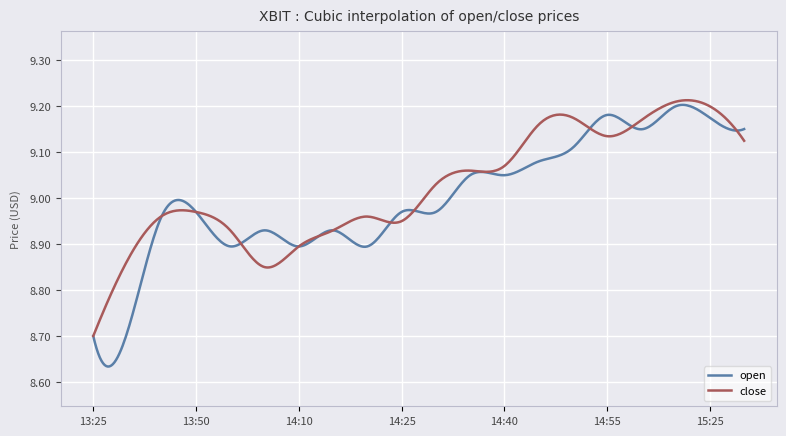

Rank the series by their maximum value, from lowest to highest.

open, close